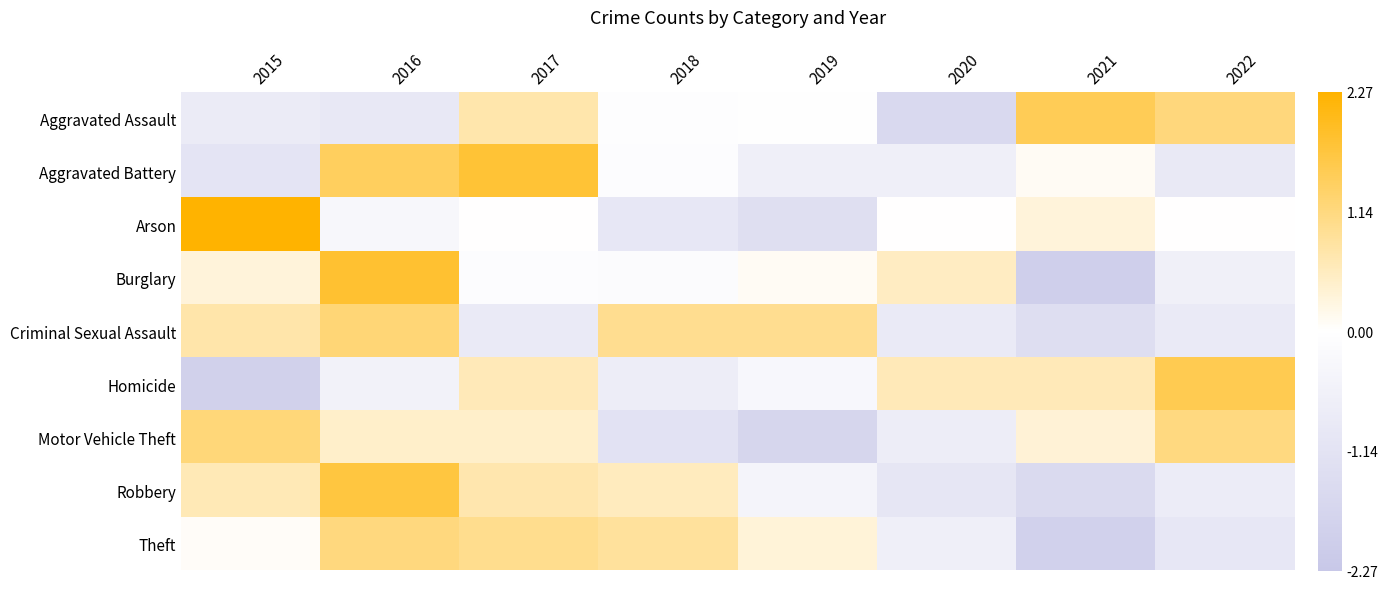

What is the spread (max minus min) of values at 2017?

2.7